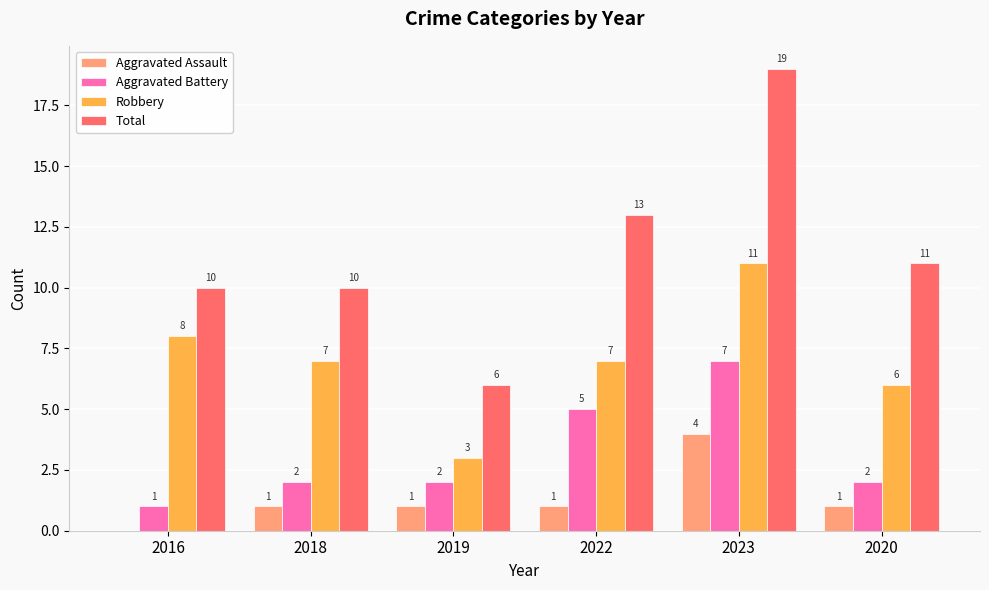

Is it true that Aggravated Assault equals 1 at 2022?

True